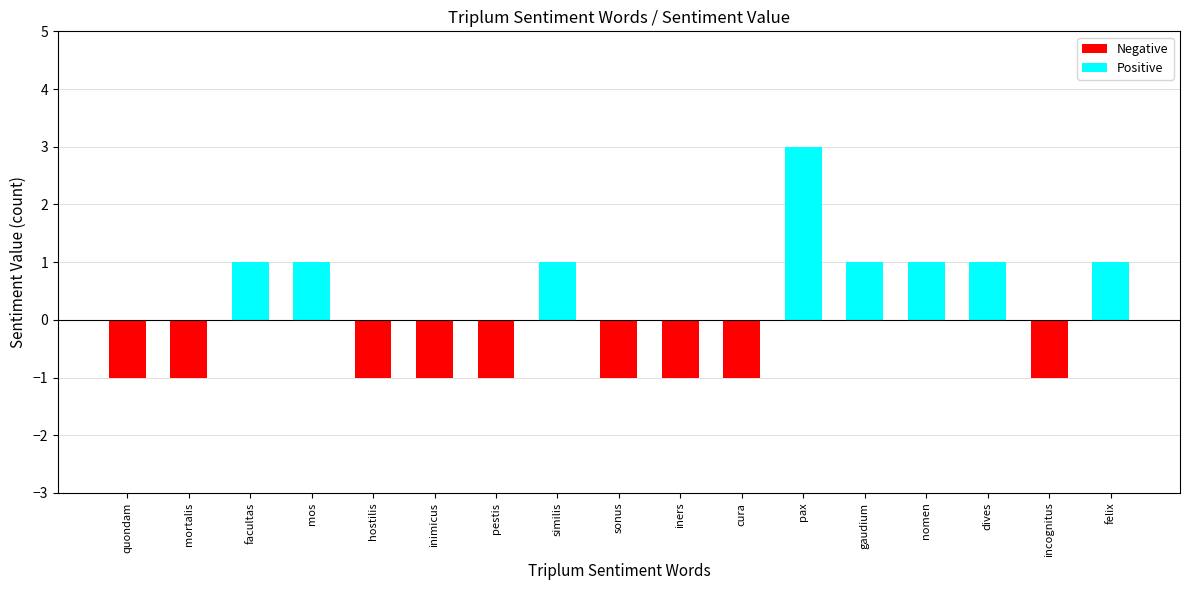

Is it true that the value at dives is 0?

False